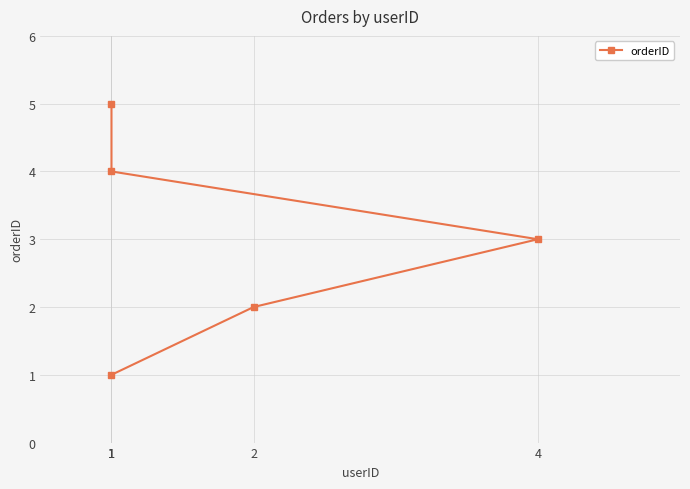

The chart shows a value of 2 at 2. True or false?

True